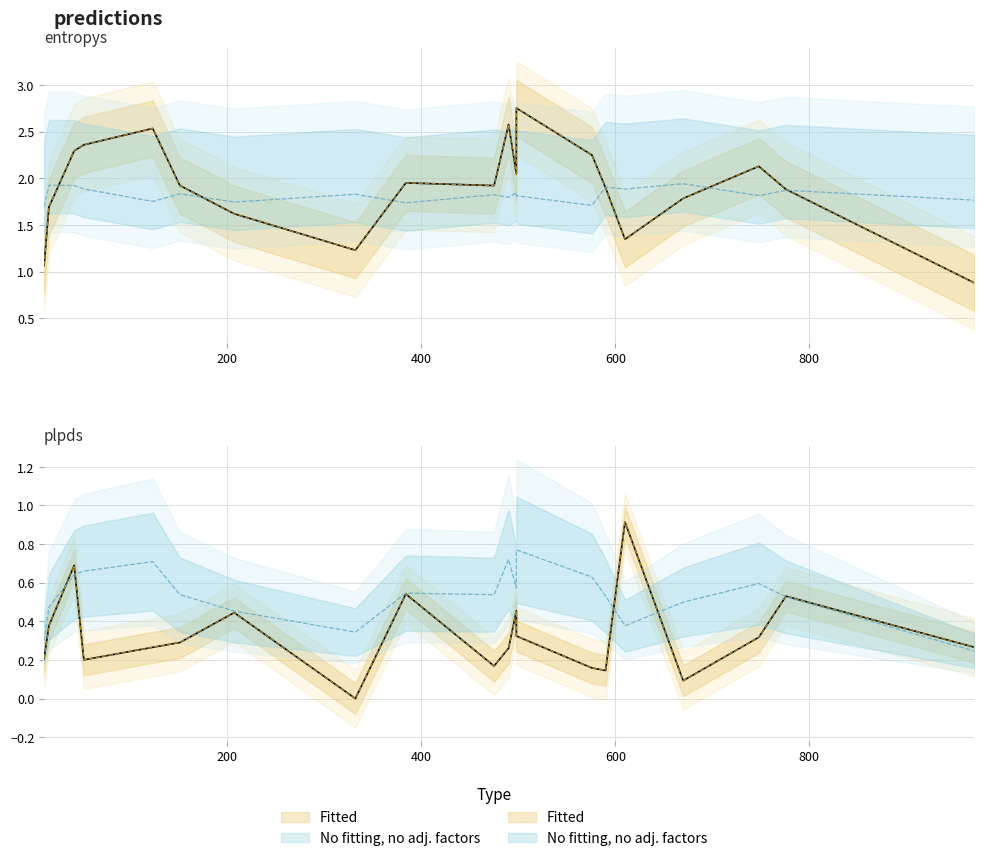

What is the difference between the maximum and second lowest values in the plpds series?

0.8